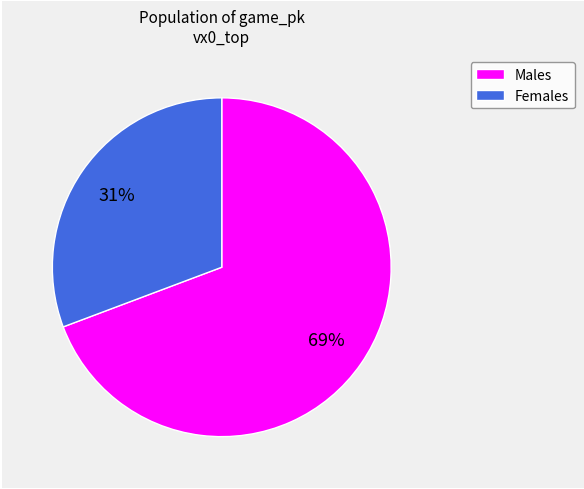

How many segments does this pie chart have?

2